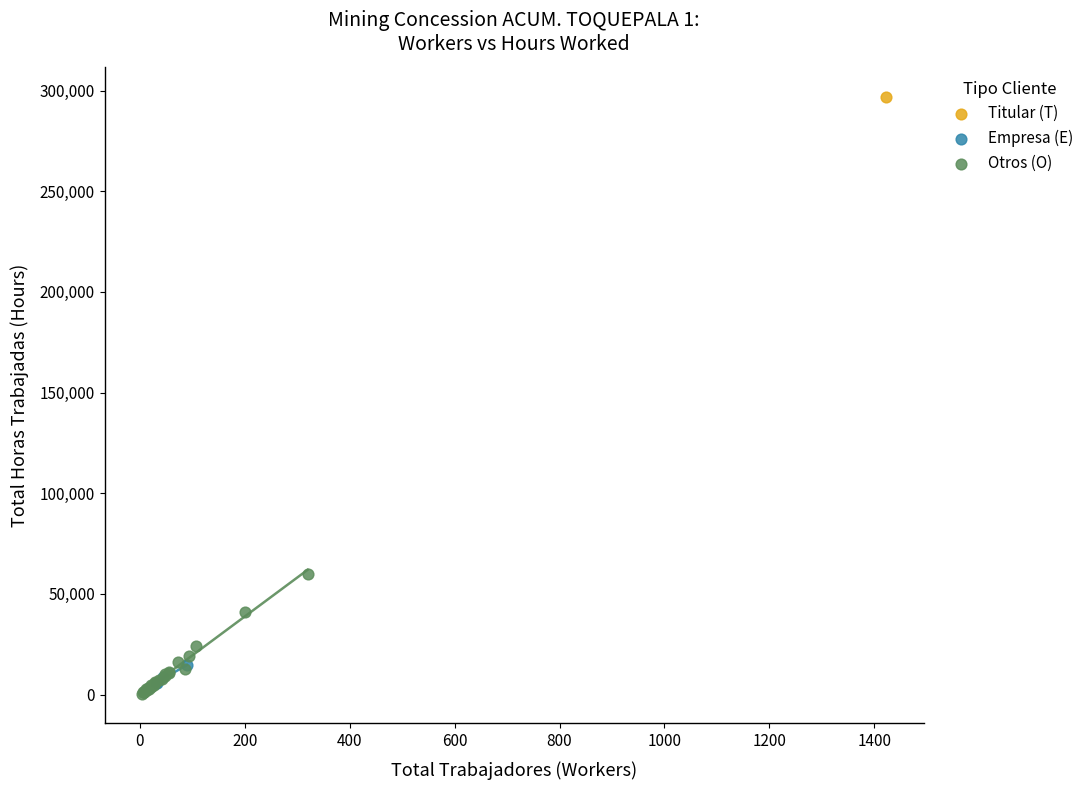

What are all the series names shown in the legend?

Titular (T), Empresa (E), Otros (O)